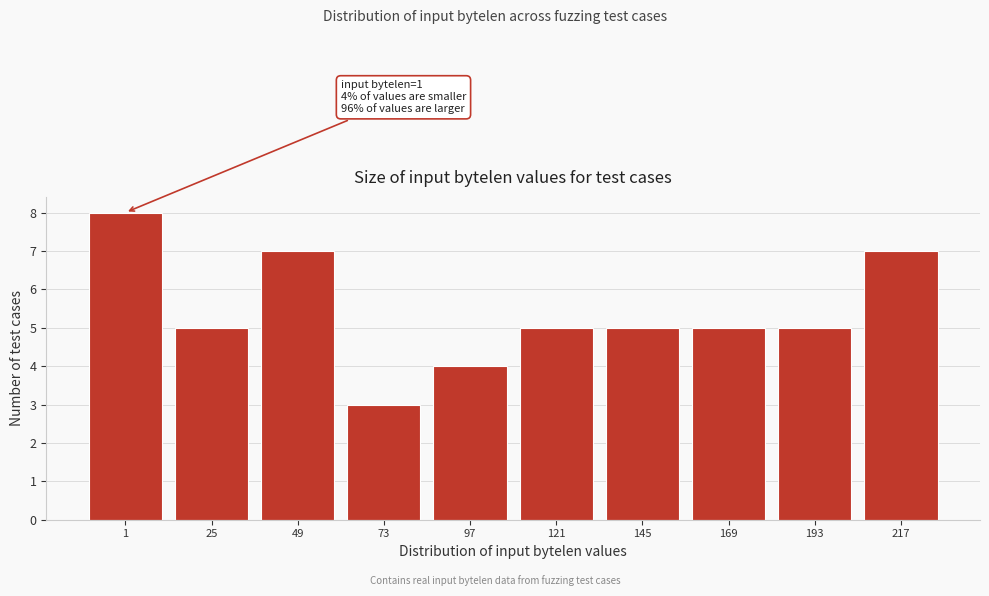

Reading right to left, transcribe all the data shown in this chart.

217=7	193=5	169=5	145=5	121=5	97=4	73=3	49=7	25=5	1=8